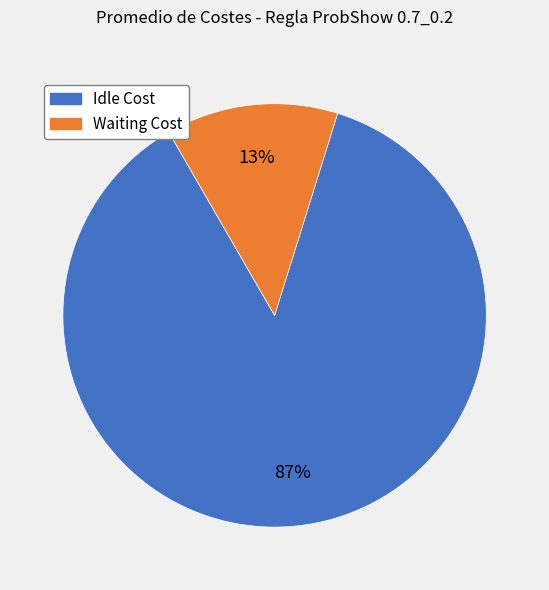

To the nearest percent, what is the difference between the largest and smallest slice percentages?

74%